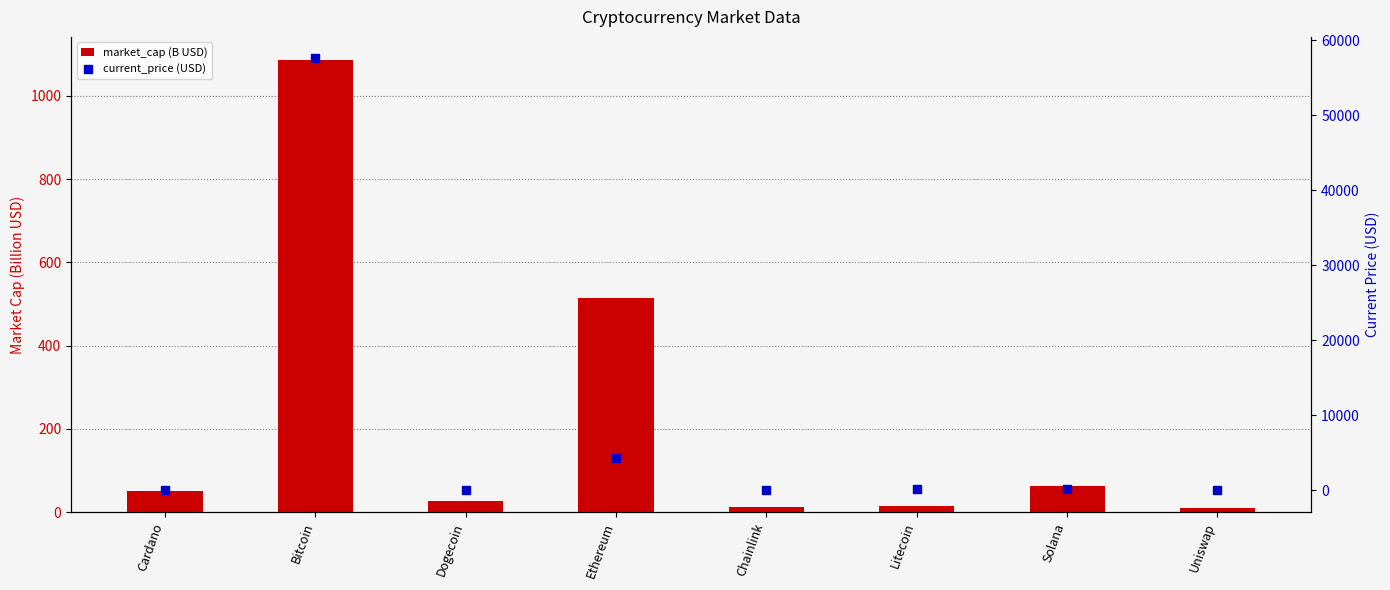

Which series reaches the minimum Y coordinate?

current_price (USD)